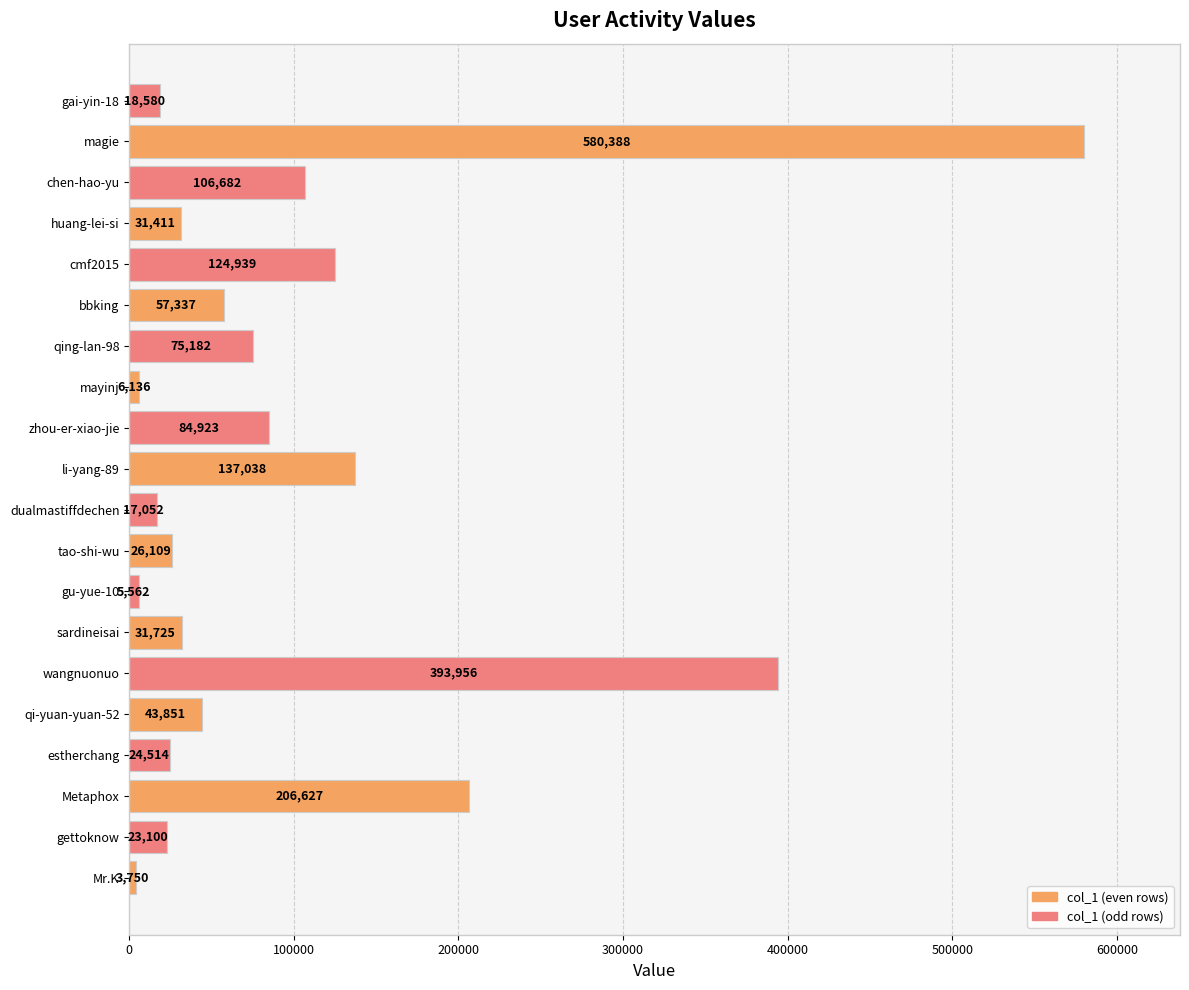

What is the difference between the maximum and minimum values?

576638